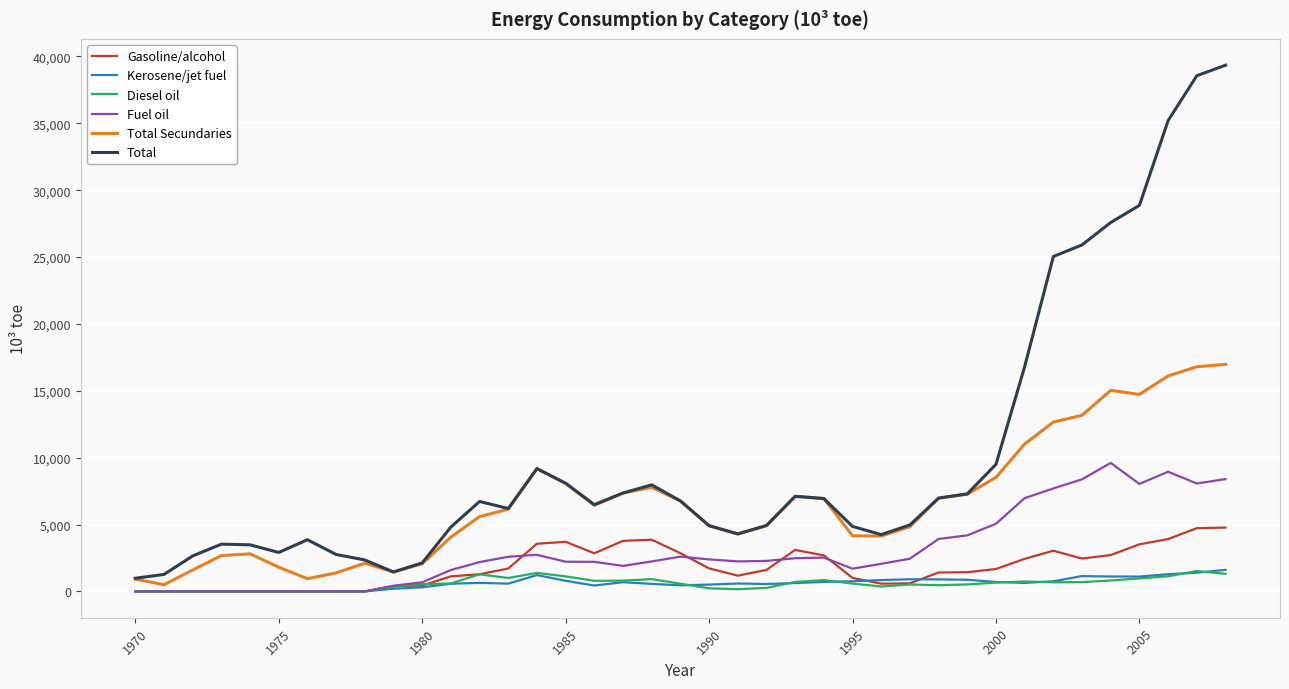

What is the greatest value displayed?

39342.0